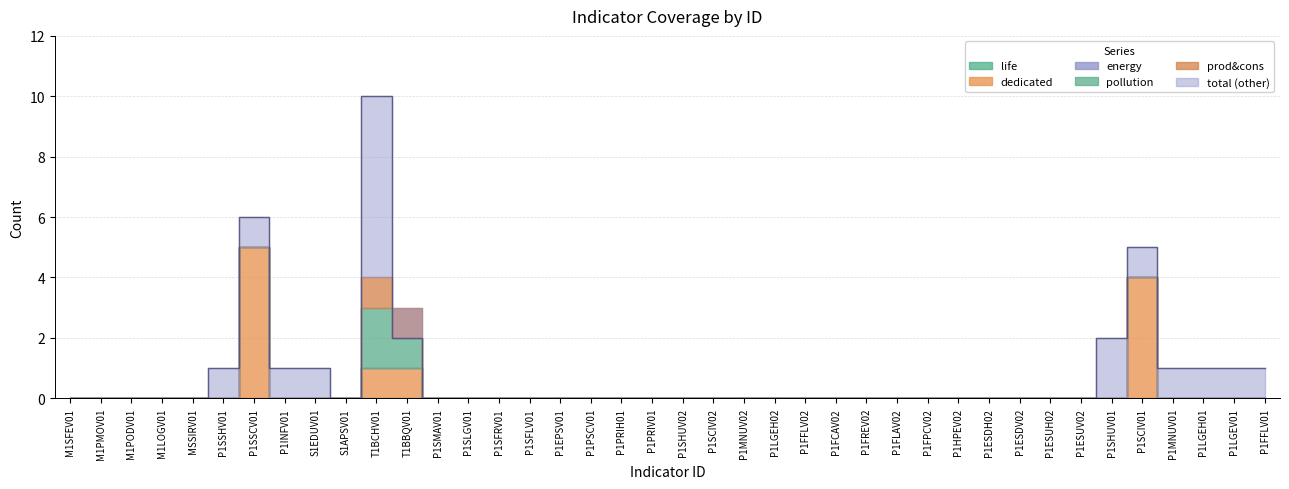

True or false: pollution and dedicated cross at least once.

False